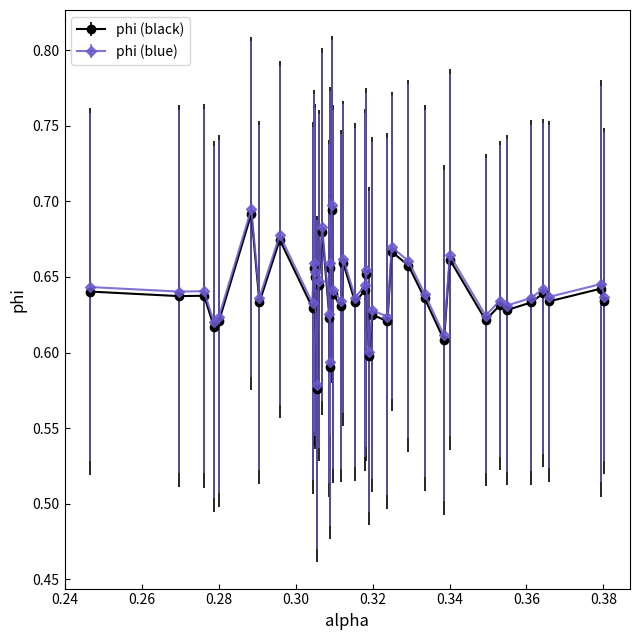

True or false: phi (black) has more than 1 interior local peaks.

True